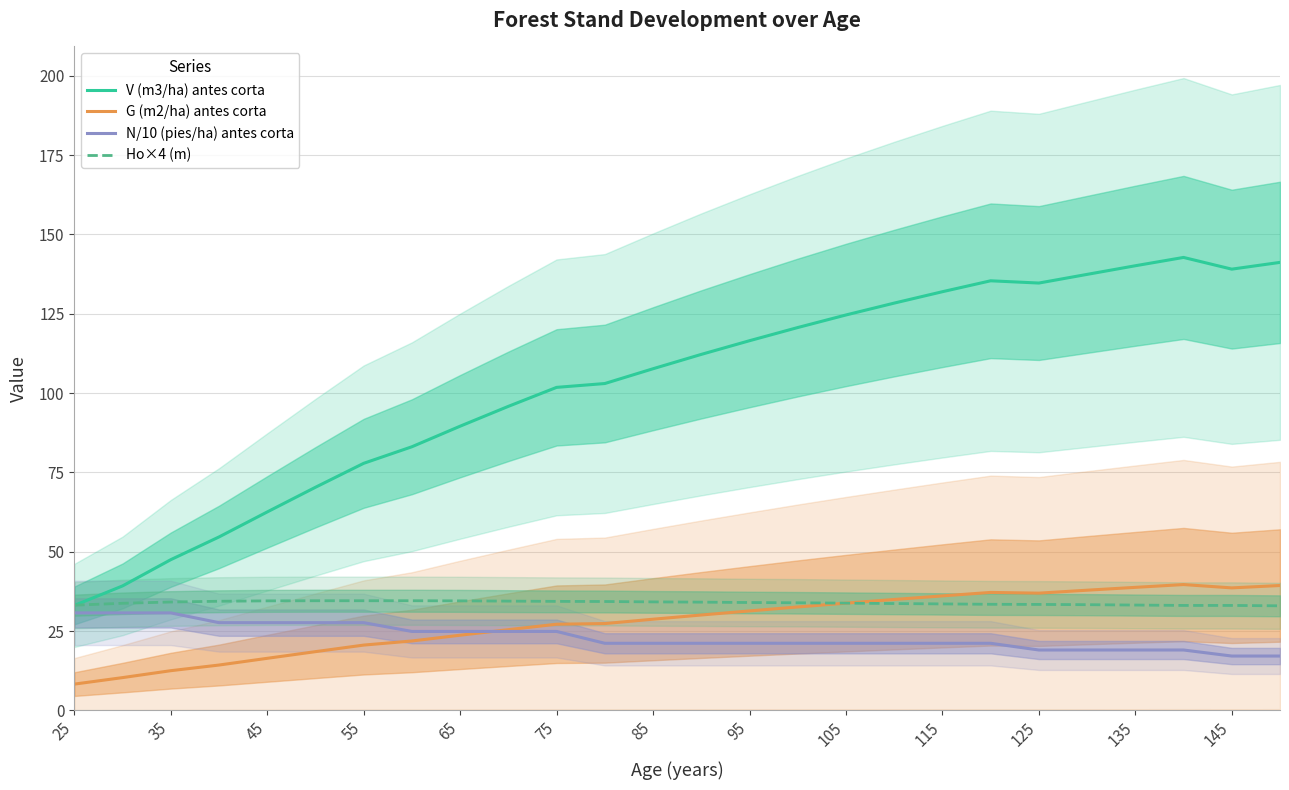

Which series has the largest total across all categories?

V (m3/ha) antes corta